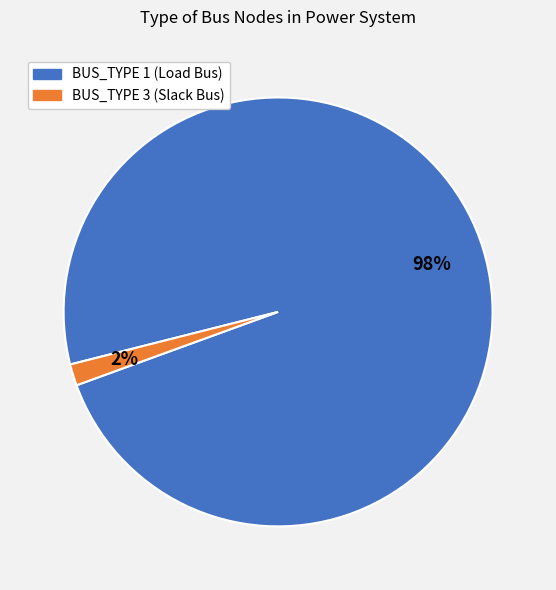

Is there a majority slice in this chart?

Yes